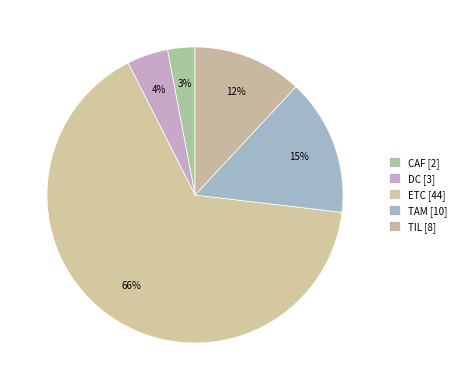

Is there a majority slice in this chart?

Yes